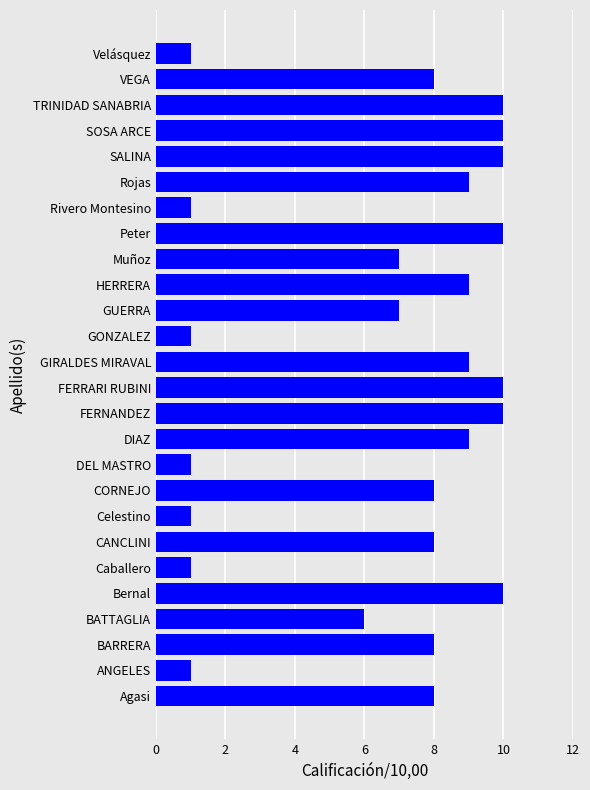

How many categories are shown in the chart?

26